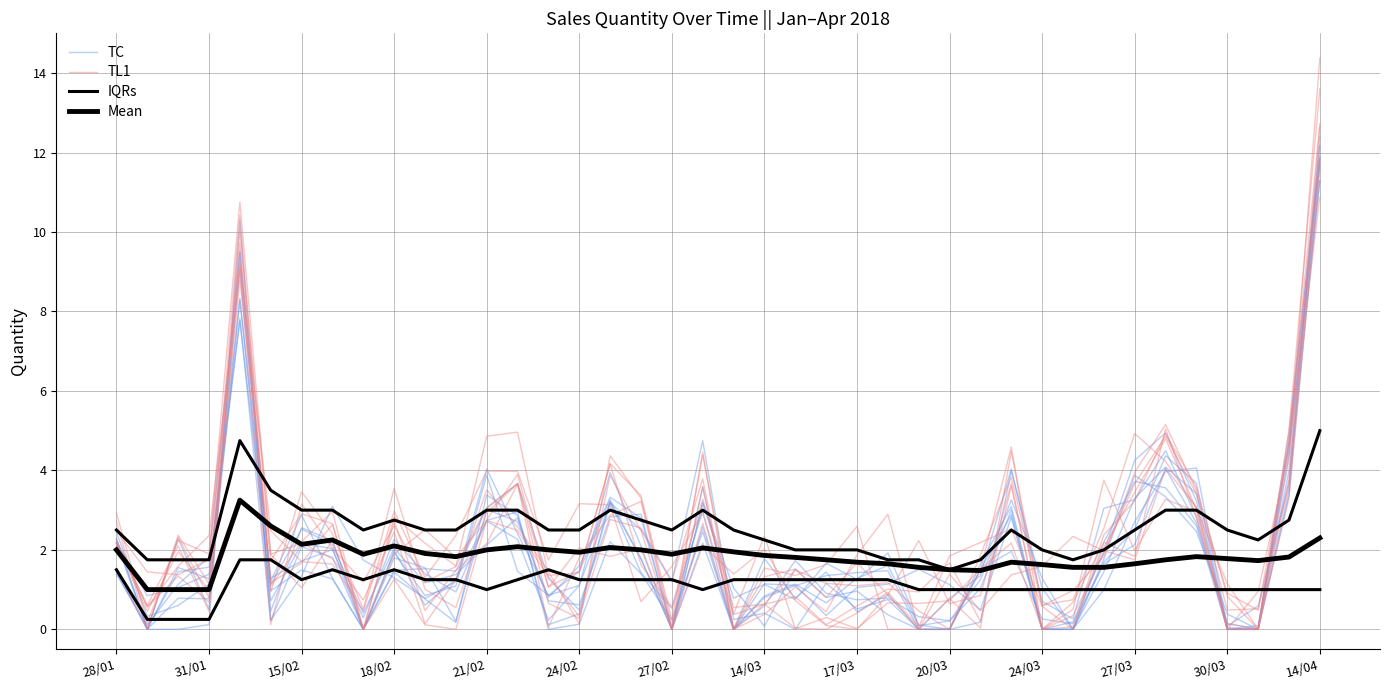

How many values in the TL1 series exceed 1?

28